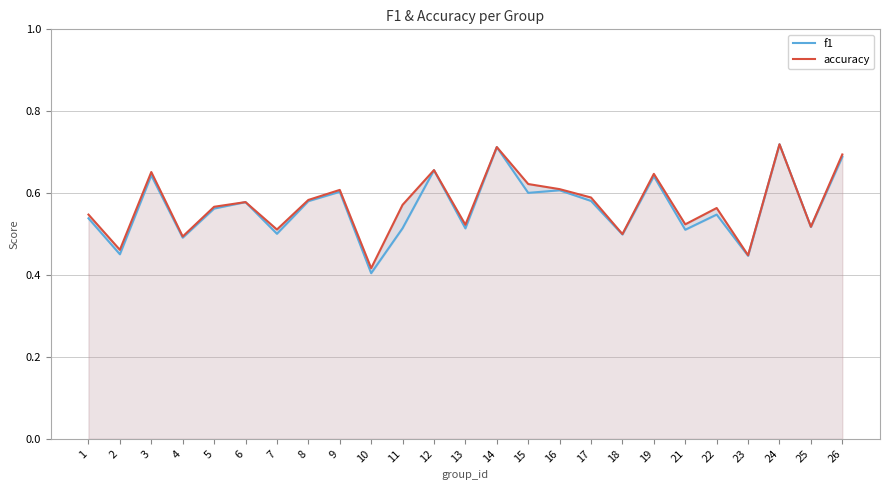

How many interior local peaks does the f1 series have?

9